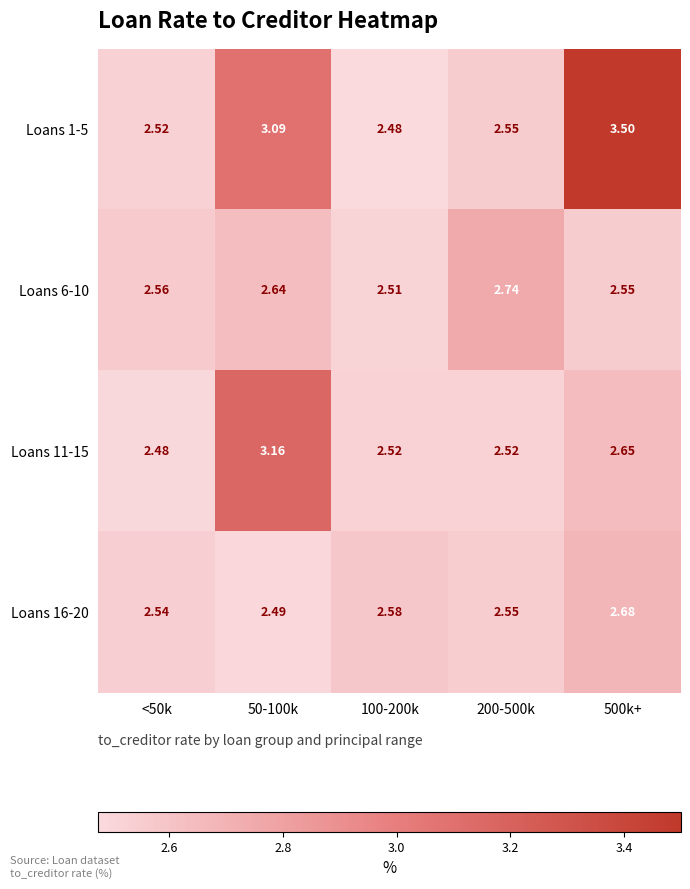

Which series changed the most between 100-200k and 200-500k?

Loans 6-10